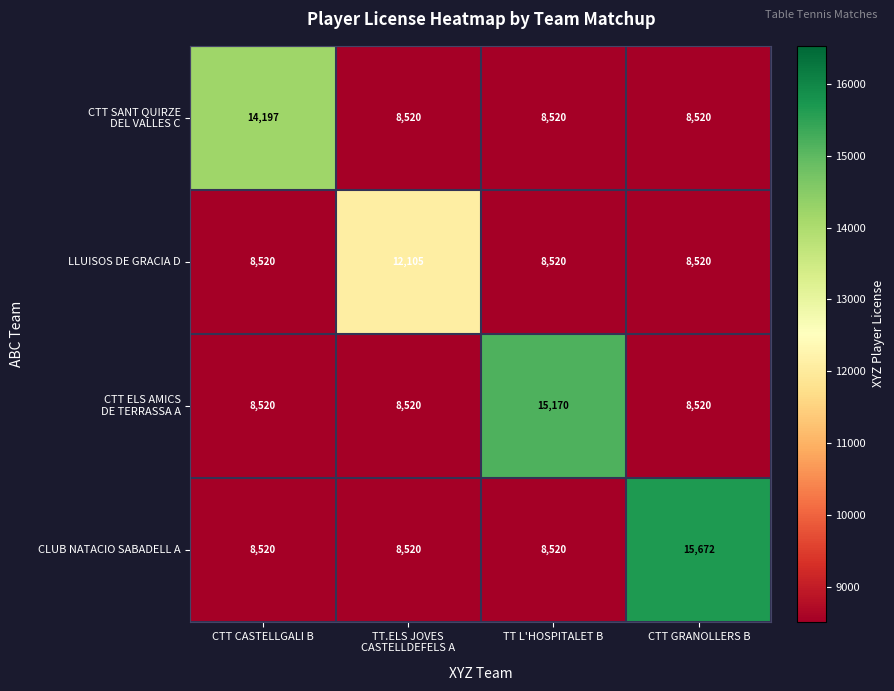

The value of CLUB NATACIO SABADELL A at CTT GRANOLLERS B is 15672. True or false?

True